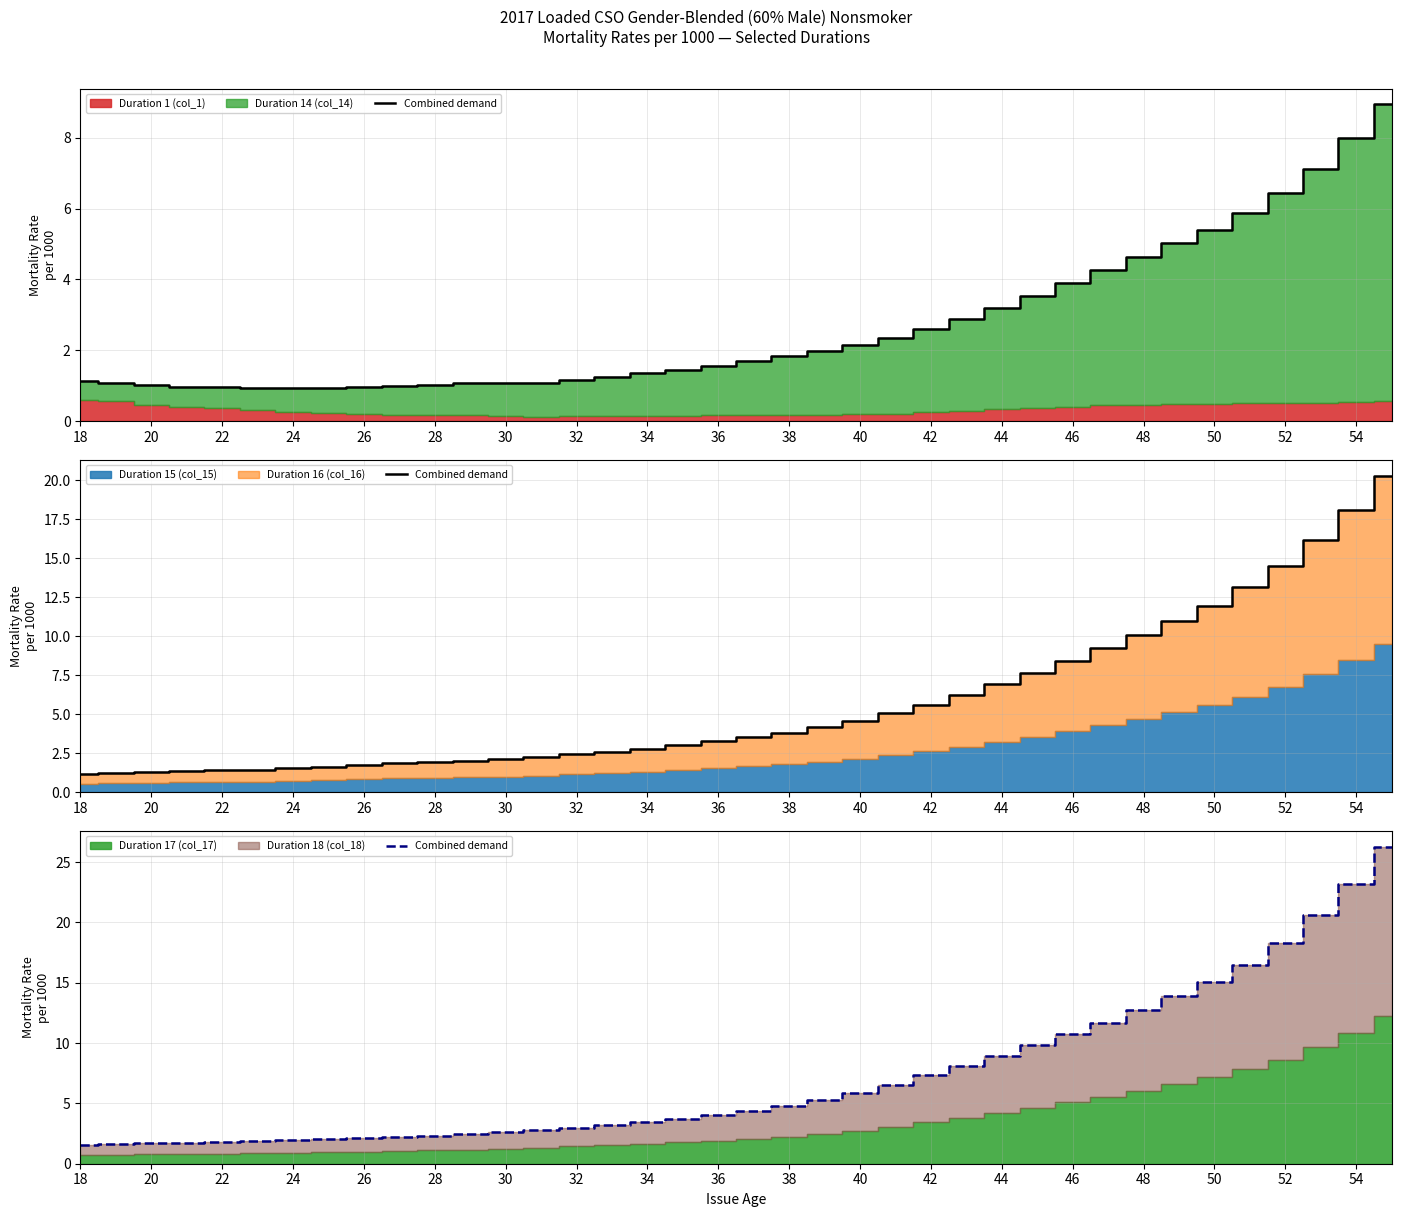

What is the value of the 3rd point from the left?

1.7